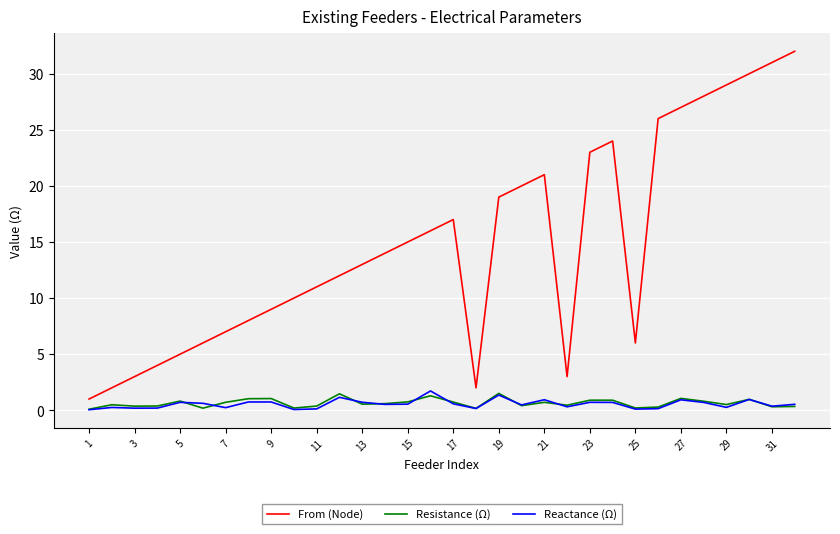

What are all the series names shown in the legend?

From (Node), Resistance (Ω), Reactance (Ω)